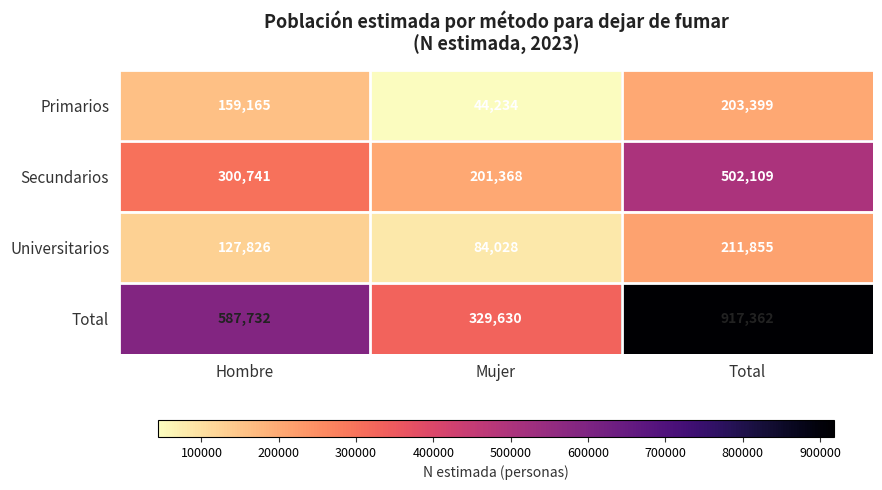

Between Hombre and Mujer, which series saw the biggest shift?

Total